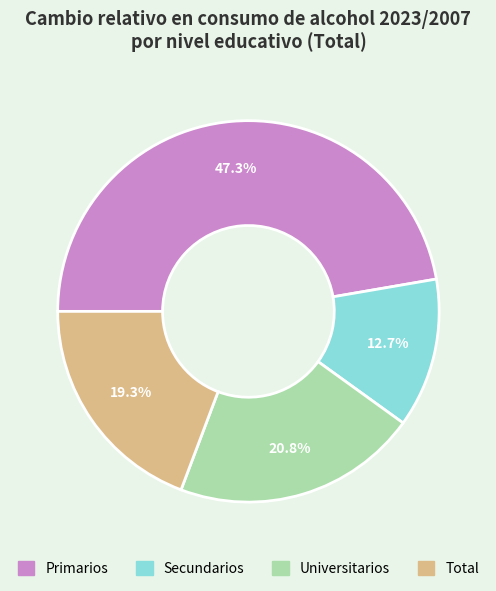

The Total slice represents 19% of the pie. True or false?

True